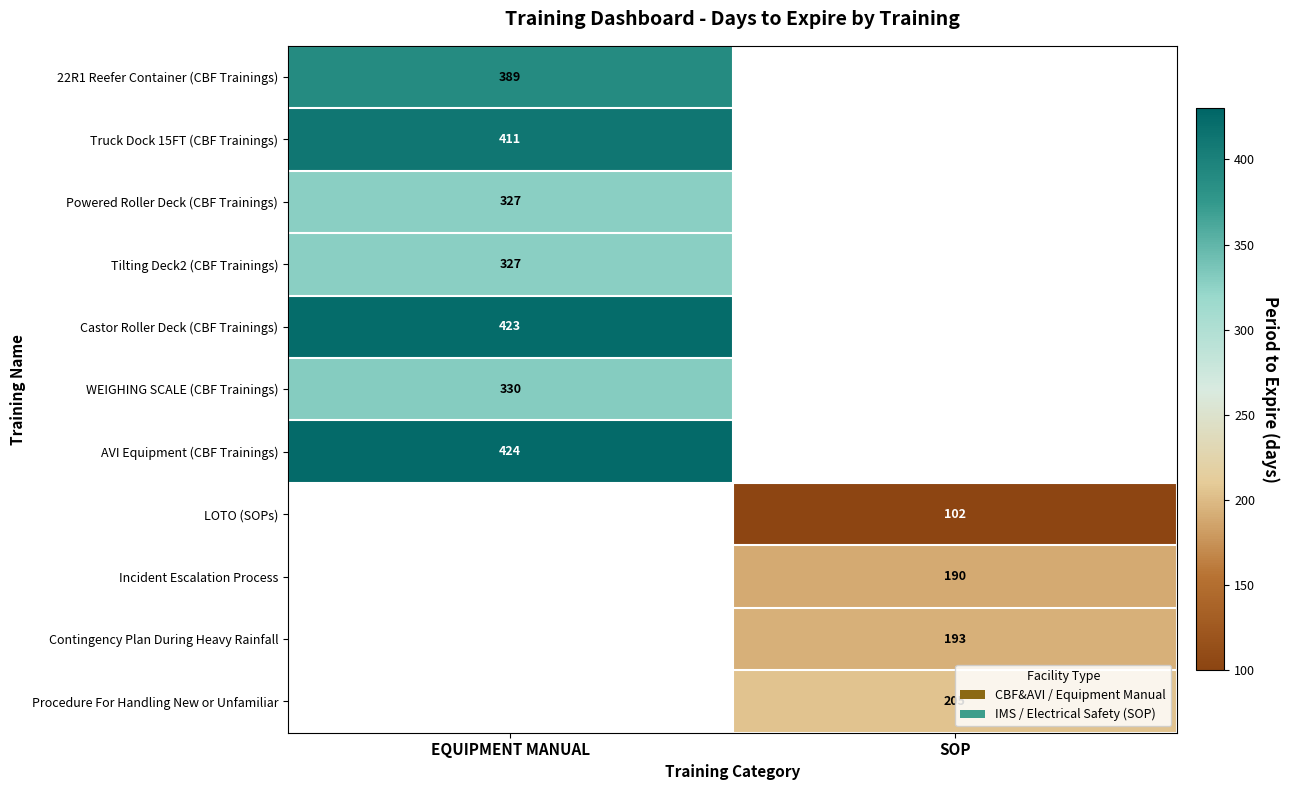

Is it true that Incident Escalation Process equals 190 at SOP?

True